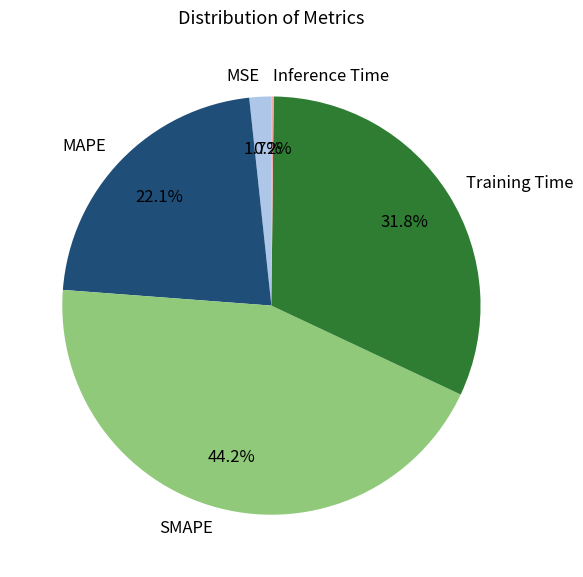

To the nearest percent, what is the difference between the largest and smallest slice percentages?

44%